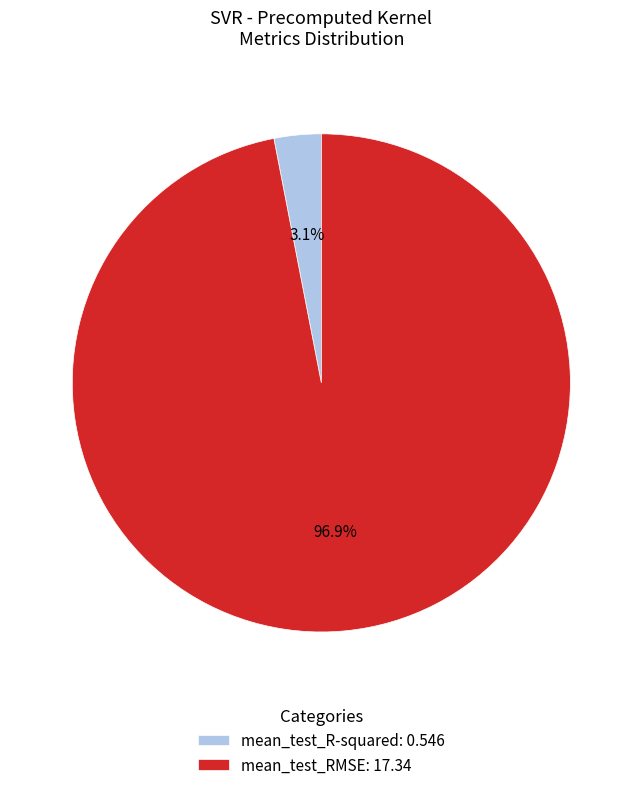

Between mean_test_R-squared and mean_test_RMSE, which is larger?

mean_test_RMSE